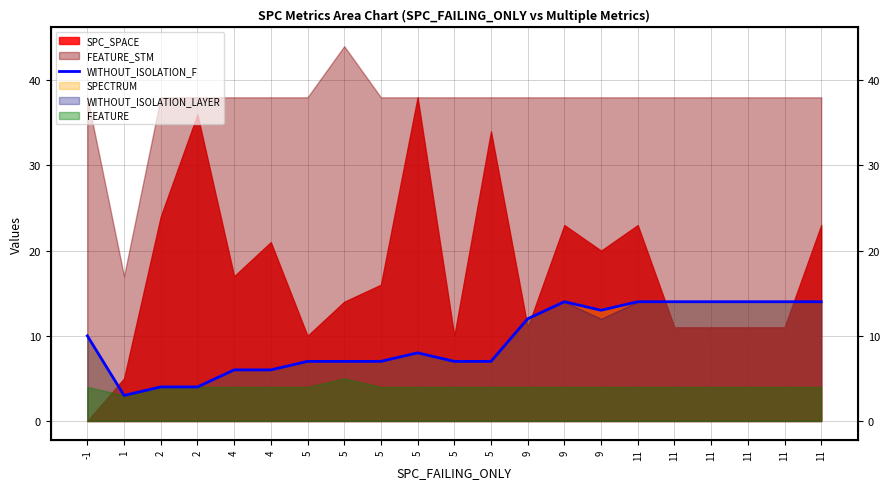

Is it true that the value at 5 is 7?

True